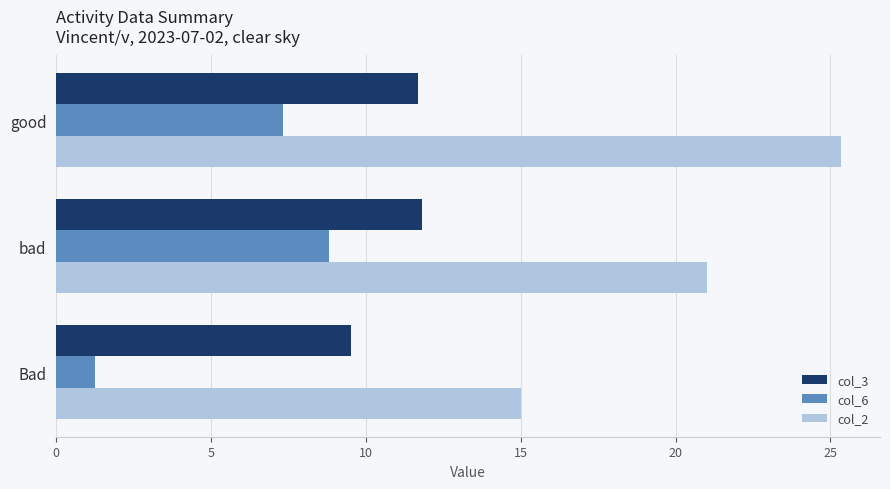

Rank the series by their maximum value, from lowest to highest.

col_6, col_3, col_2